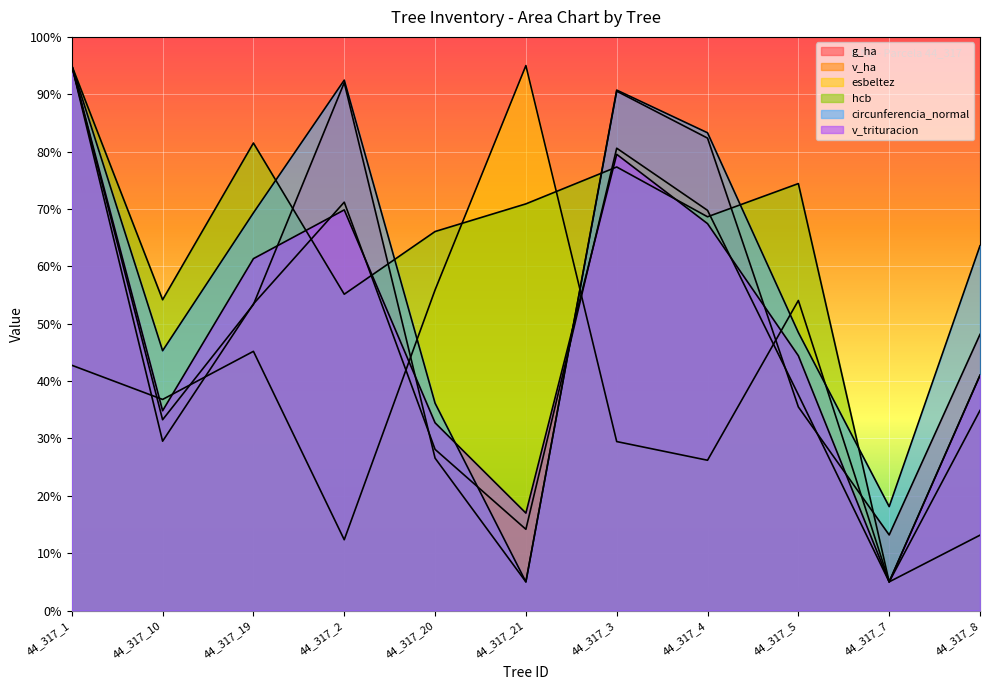

Is the value of v_trituracion at 44_317_20 greater than the value of hcb at 44_317_8?

No